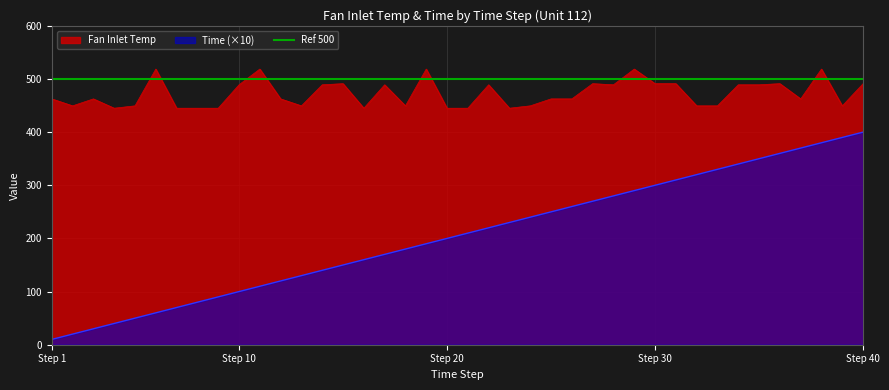

What is the approximate value of Fan Inlet Temp at Step 40?

491.2